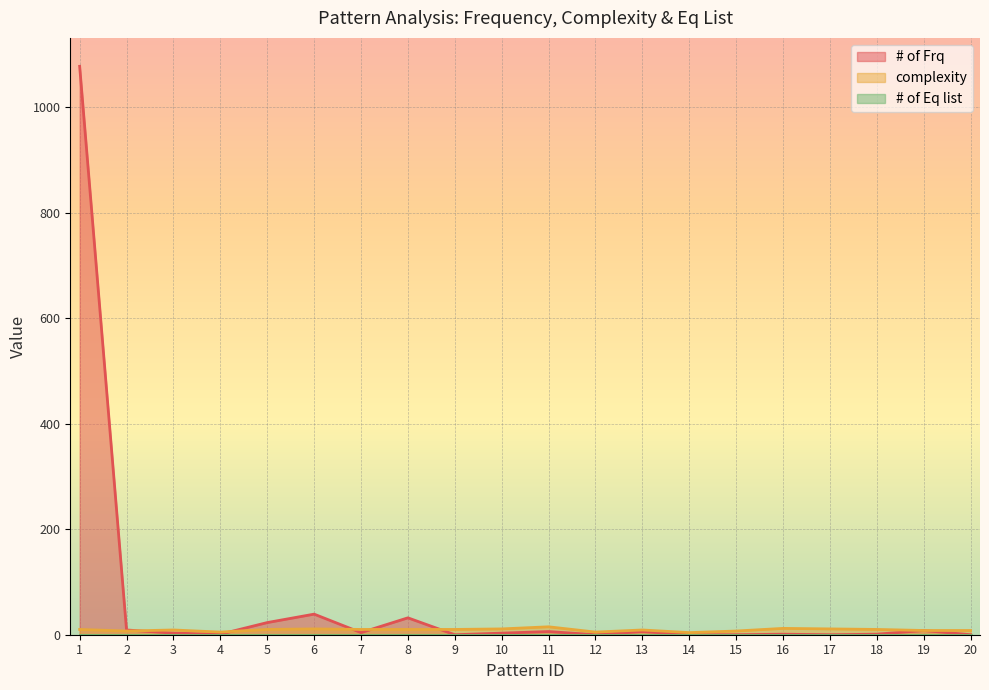

Which category has the lowest value in the complexity series?

14